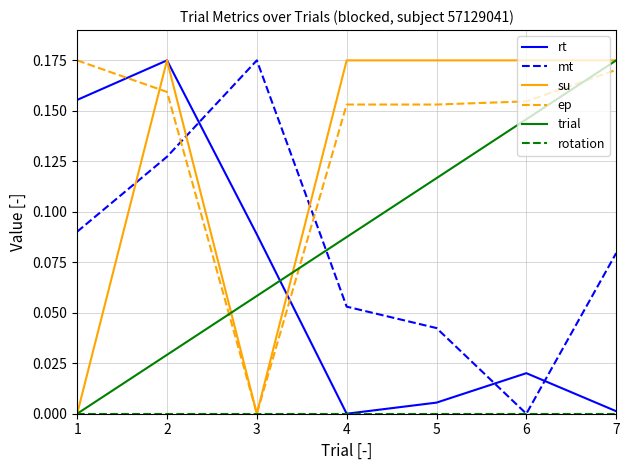

Which series ends up on top after the final intersection of rt and ep?

ep